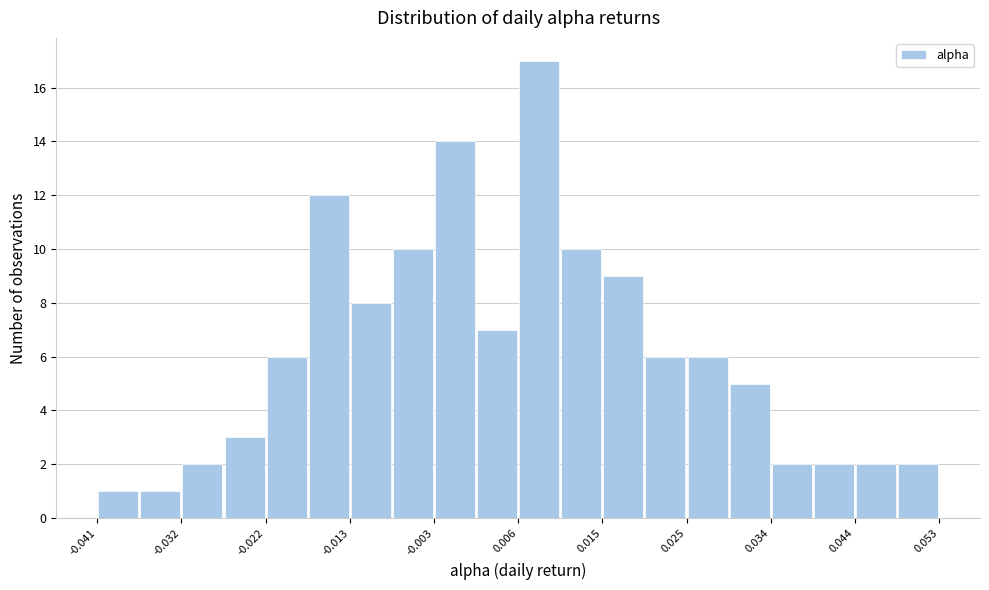

Reading left to right, transcribe this chart: for each bar, give the range it covers on the x-axis and its height. Neither the bar edges nor the heights are printed on the chart, so give them approximately, as read against the axes.

-0.041 to -0.036: 1
-0.036 to -0.032: 1
-0.032 to -0.027: 2
-0.027 to -0.022: 3
-0.022 to -0.017: 6
-0.017 to -0.013: 12
-0.013 to -0.008: 8
-0.008 to -0.003: 10
-0.003 to 0.001: 14
0.001 to 0.006: 7
0.006 to 0.011: 17
0.011 to 0.015: 10
0.015 to 0.020: 9
0.020 to 0.025: 6
0.025 to 0.029: 6
0.029 to 0.034: 5
0.034 to 0.039: 2
0.039 to 0.044: 2
0.044 to 0.048: 2
0.048 to 0.053: 2